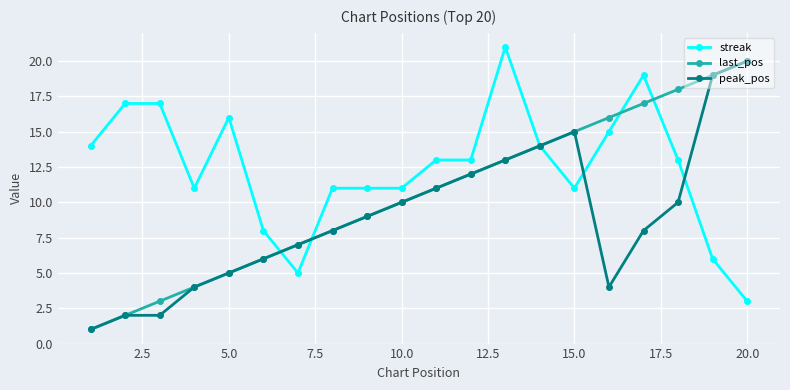

True or false: peak_pos has more than 2 points higher than both neighbors.

False